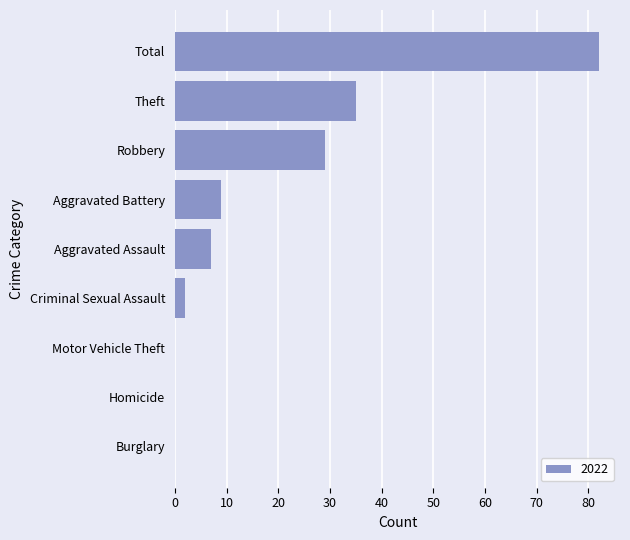

Read the value at Aggravated Battery, to the nearest 5.

10